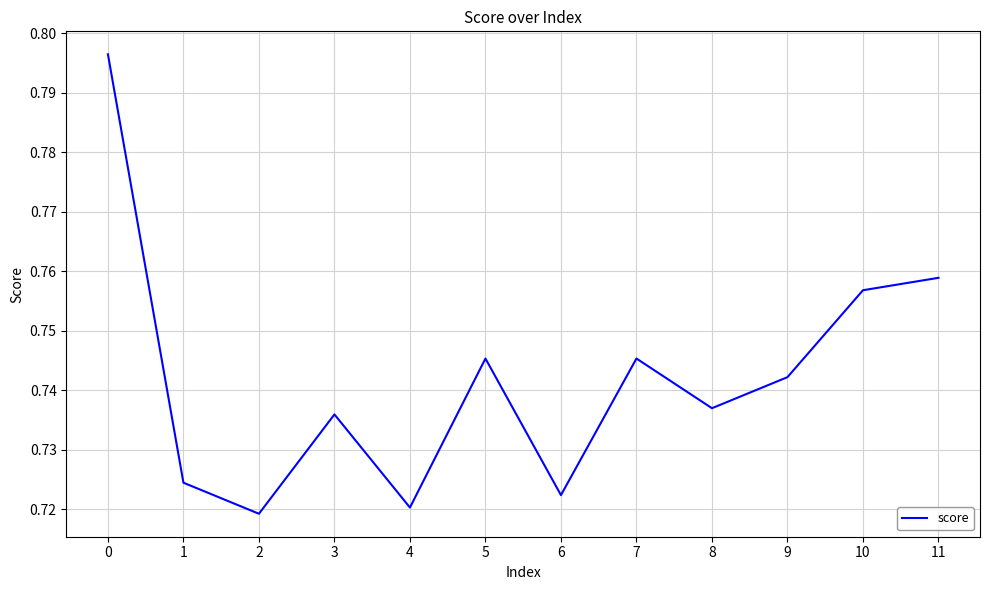

Between 9 and 8, which is larger?

9